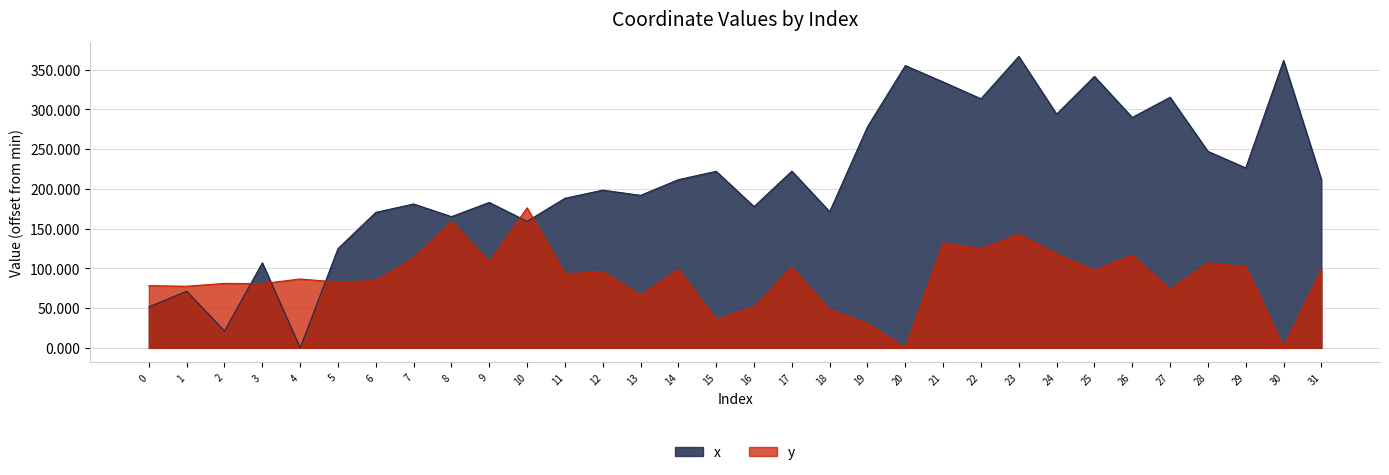

What is the value of the x point at the 23rd from the left?

313.4